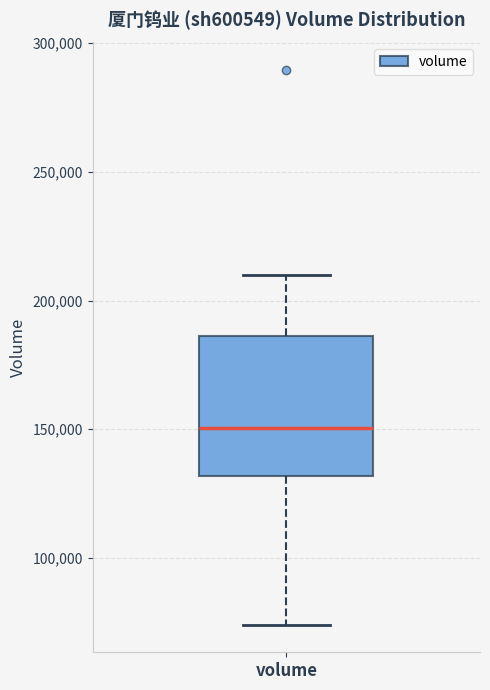

Read this box plot against the y-axis: the position of the median line, the range covered by the box, and the ends of both whiskers. The values are not printed on the chart, so give them approximately, as read against the axis.

median 150000, box 130000 to 185000, whiskers 75000 to 210000